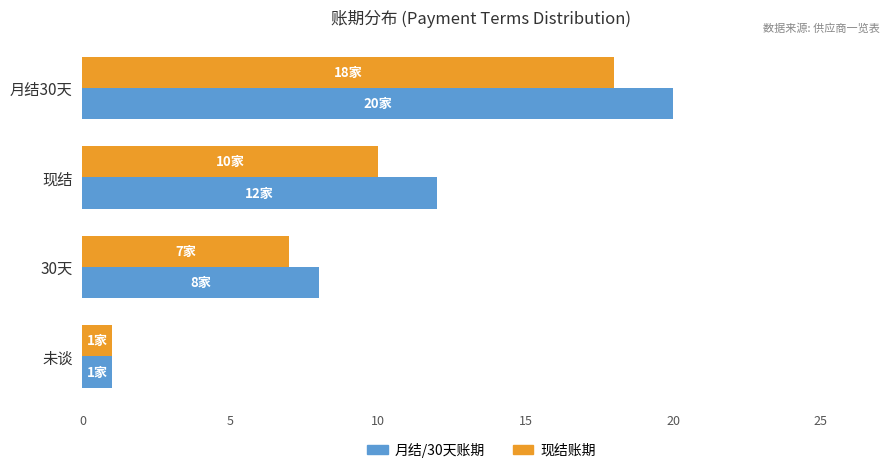

The 月结/30天账期 series shows 12 at 现结. True or false?

True